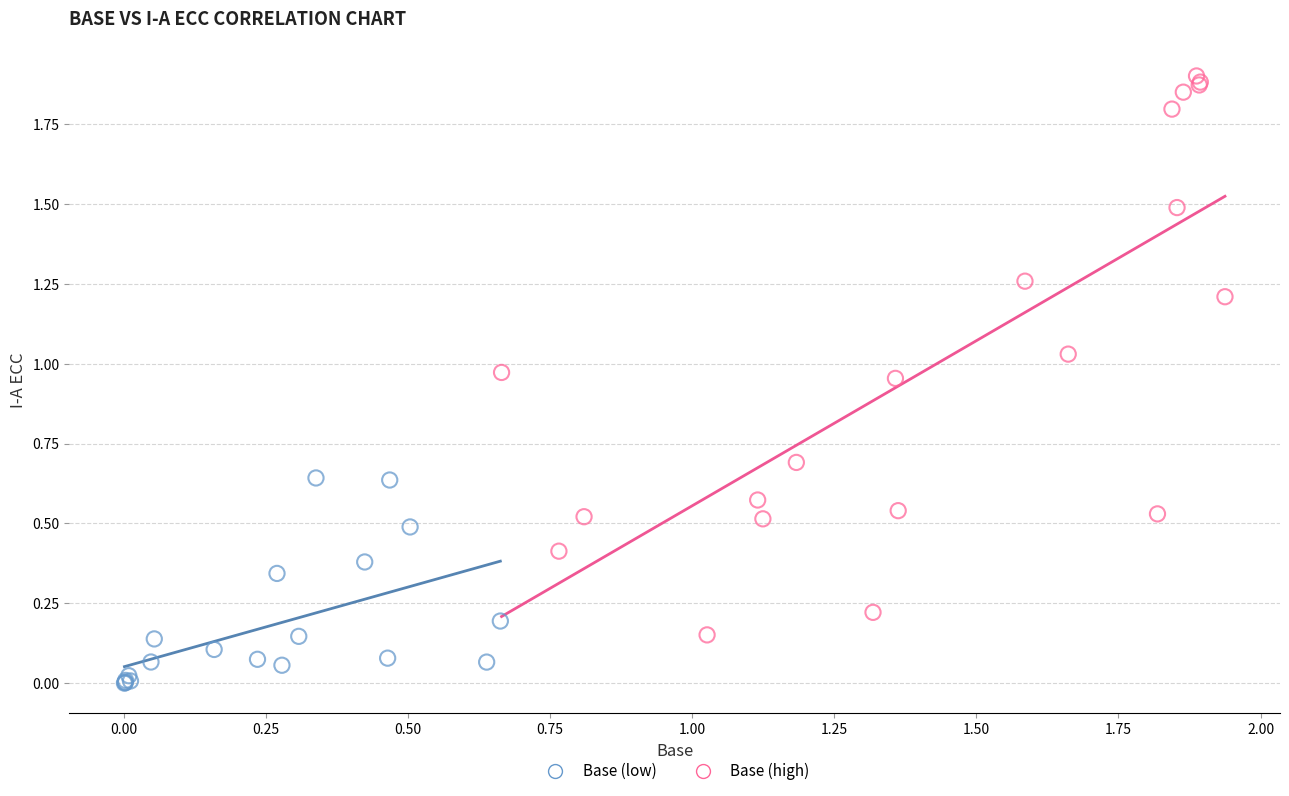

Which series contains the highest Y value?

Base (high)